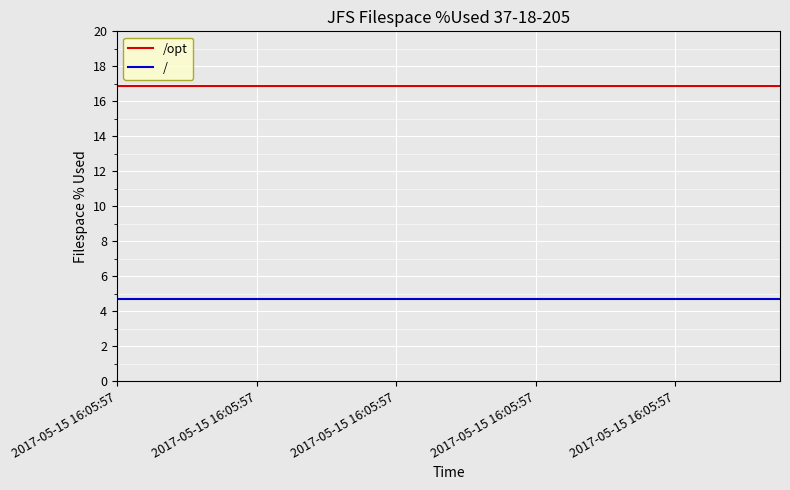

True or false: / and /opt intersect in this chart.

False